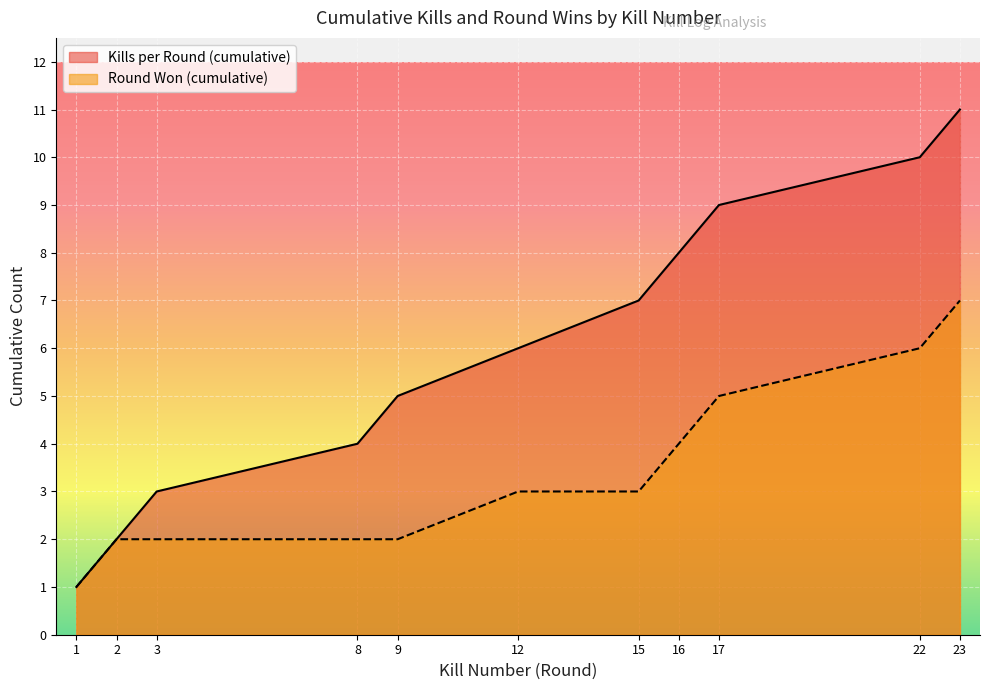

The value of Round Won (cumulative) at 12 is 1. True or false?

False